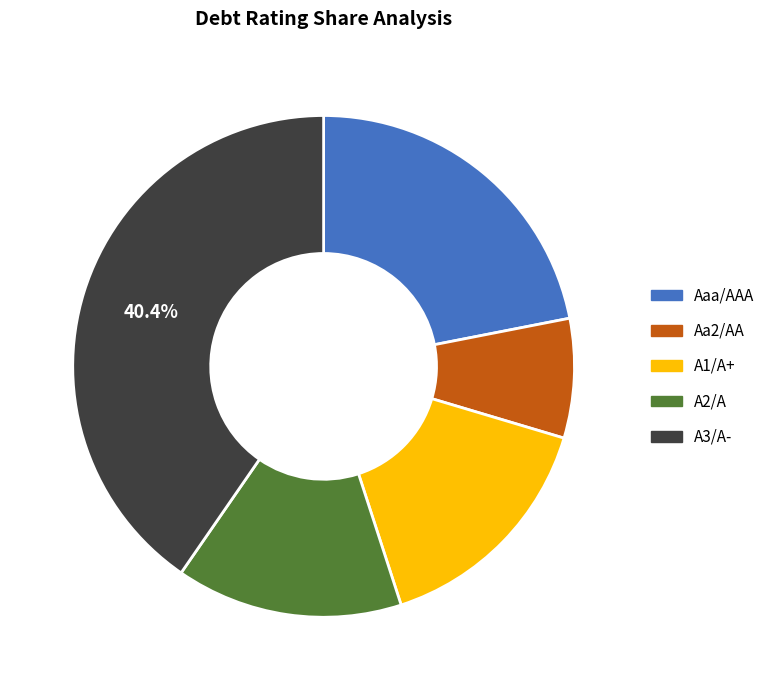

What percentage is the A2/A slice, to the nearest percent?

15%